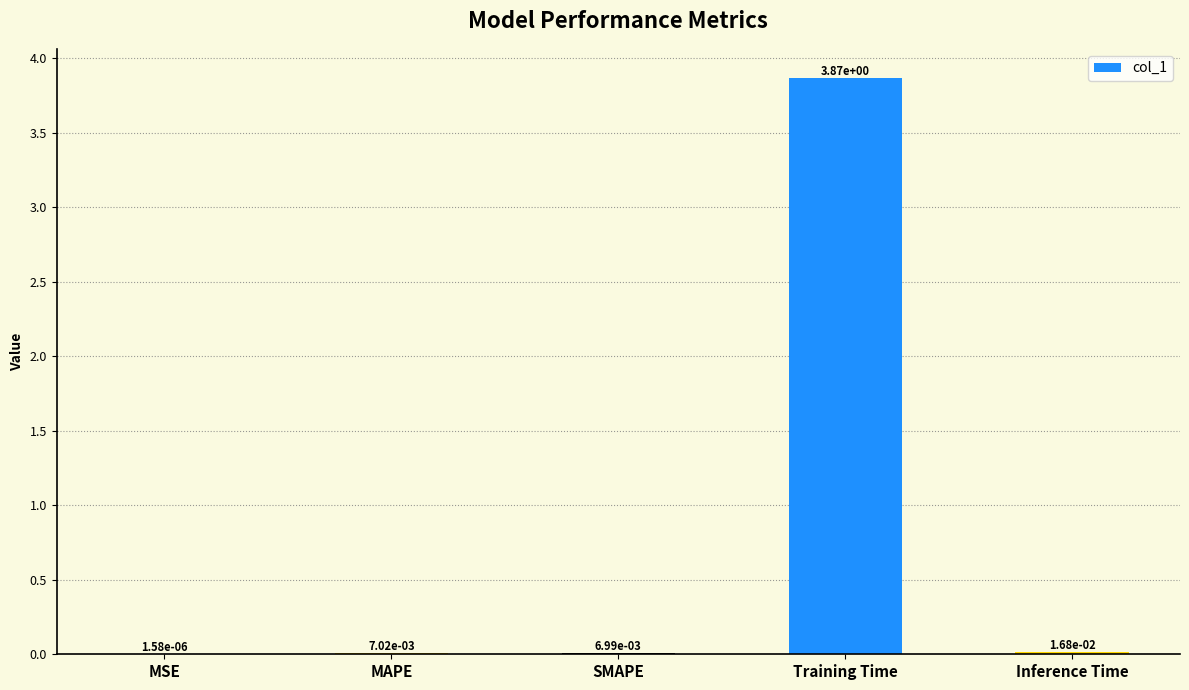

Which has a higher value, MSE or MAPE?

MAPE